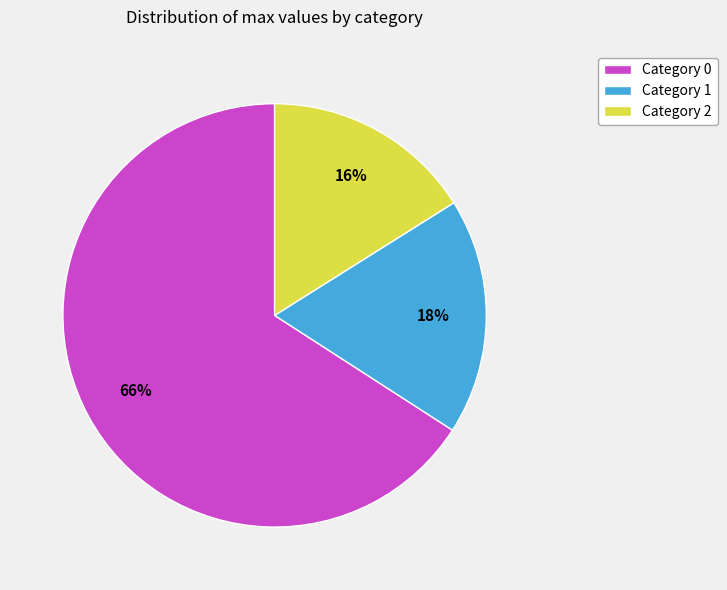

Count the number of slices in the pie.

3